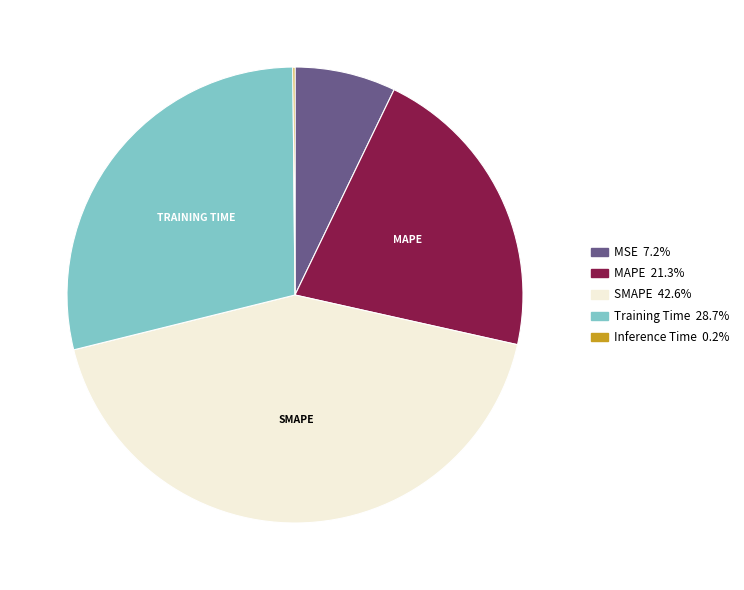

Is there any slice that represents more than half of the pie?

No